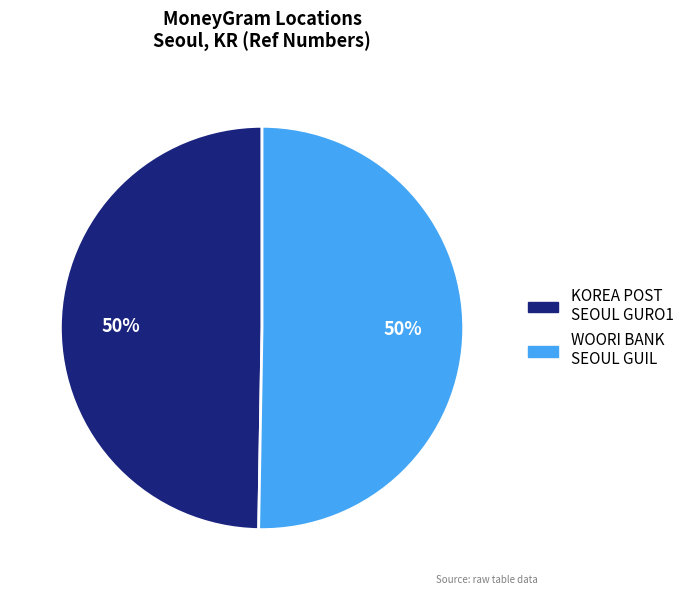

To the nearest percent, what is the average slice percentage?

50%